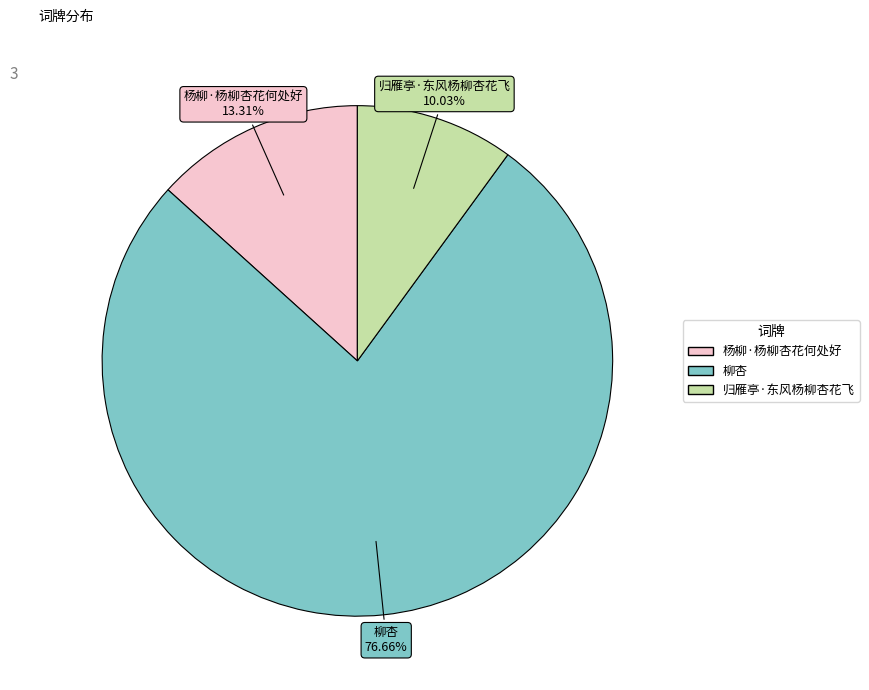

Which has a higher value, 归雁亭·东风杨柳杏花飞 or 柳杏?

柳杏